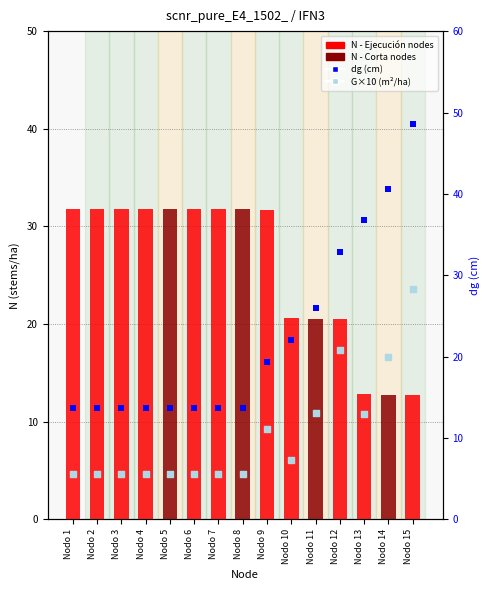

Which series has the largest total across all categories?

N (stems/ha)